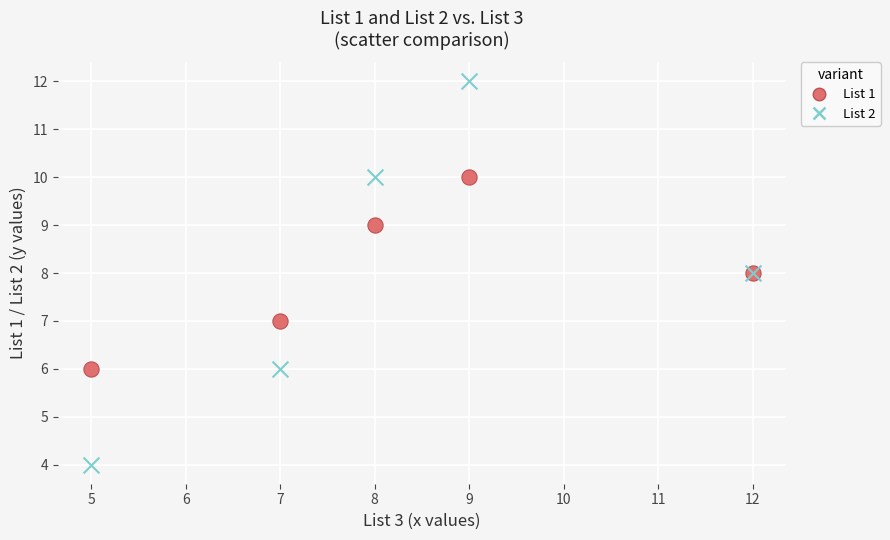

Which series contains the highest Y value?

List 2